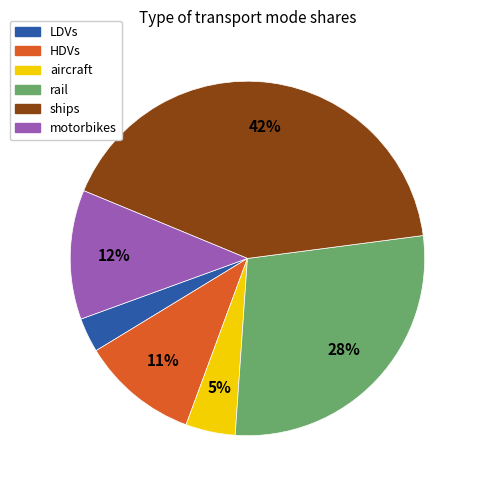

Rank the categories by value from lowest to highest.

LDVs, aircraft, HDVs, motorbikes, rail, ships